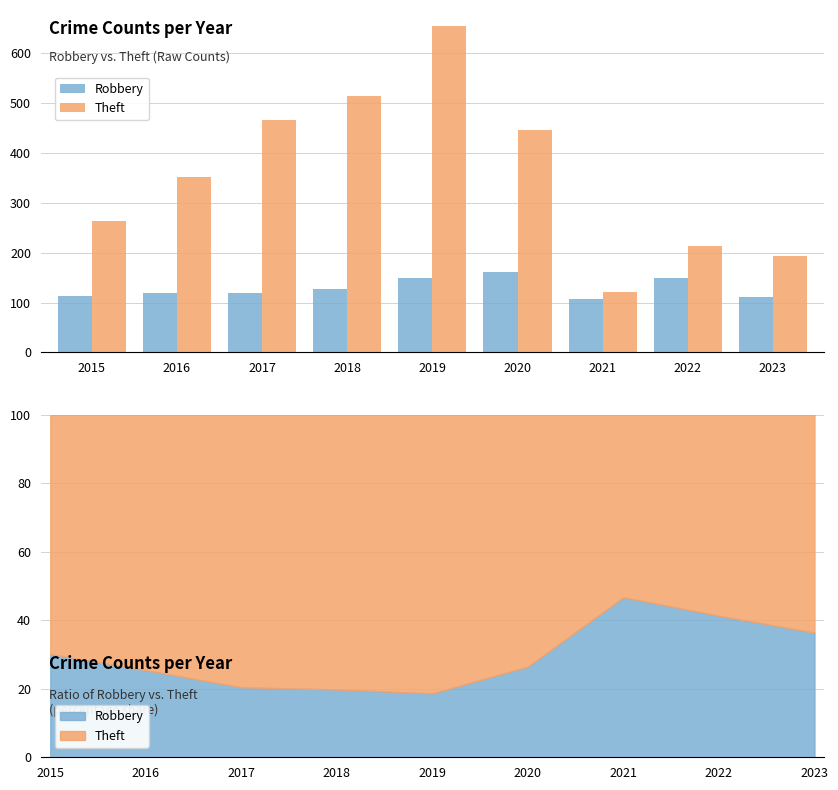

What are all the series names shown in the legend?

Robbery, Theft